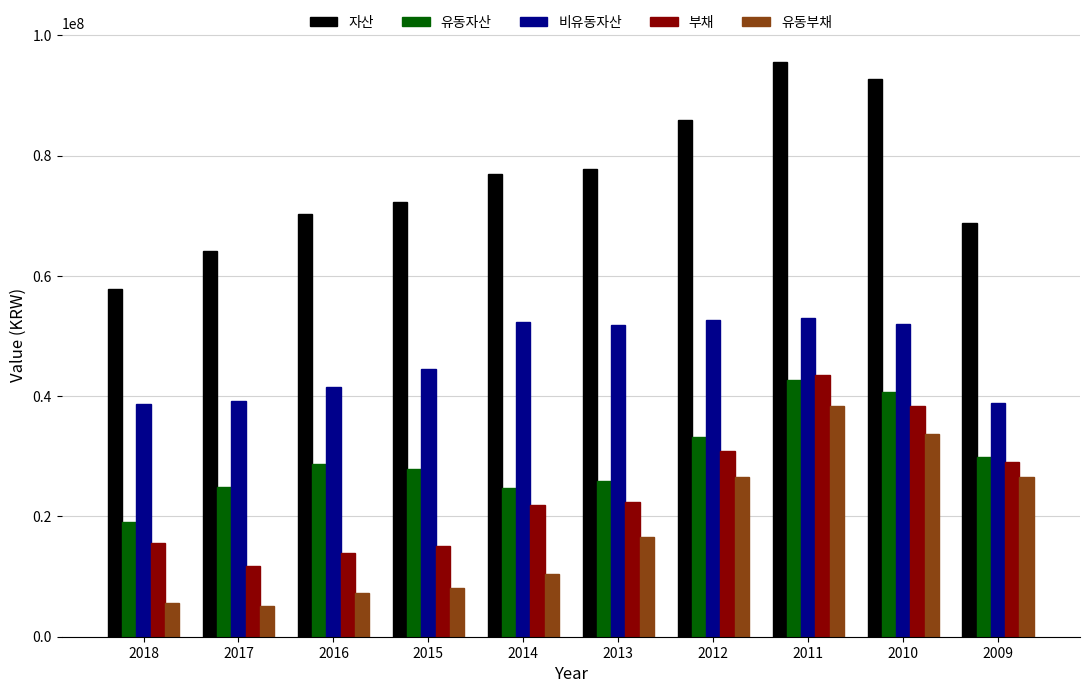

What is the difference between the second highest and second lowest values in the 유동부채 series?

28095740